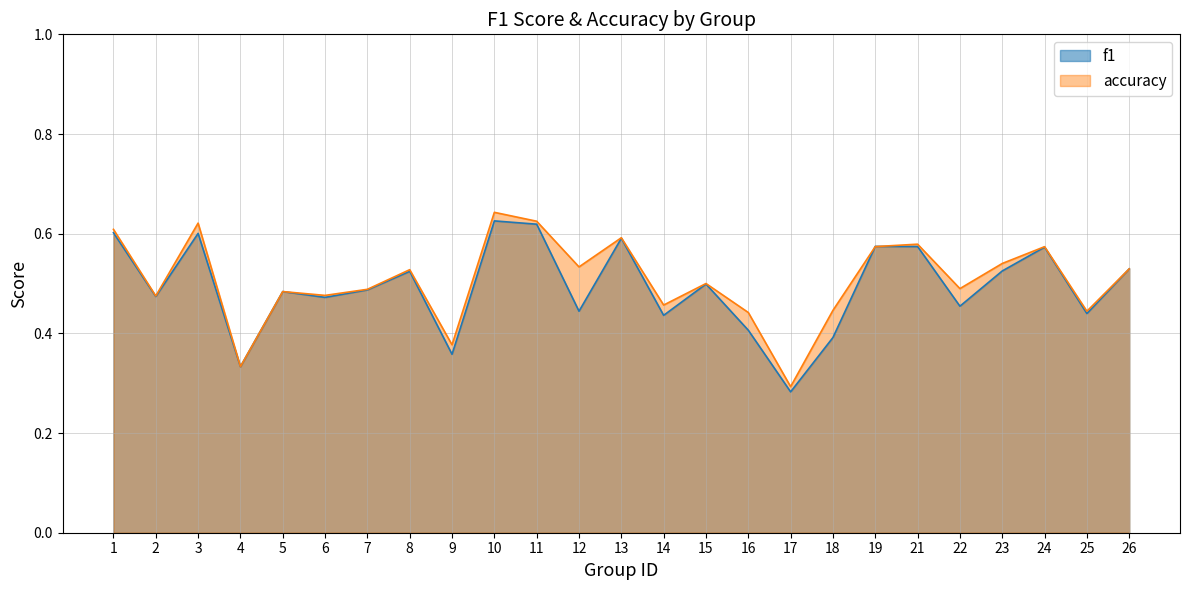

Does the chart display data point markers on the line(s)?

No